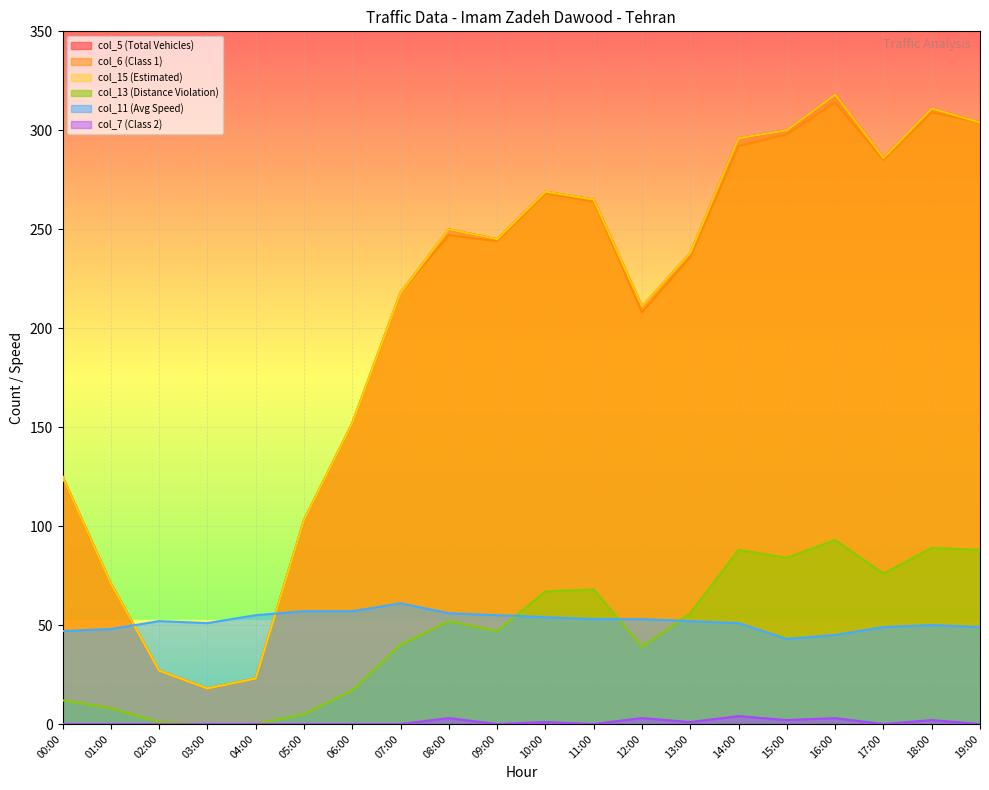

What is the sum of the col_11 (Avg Speed) values at 11:00 and 10:00?

107